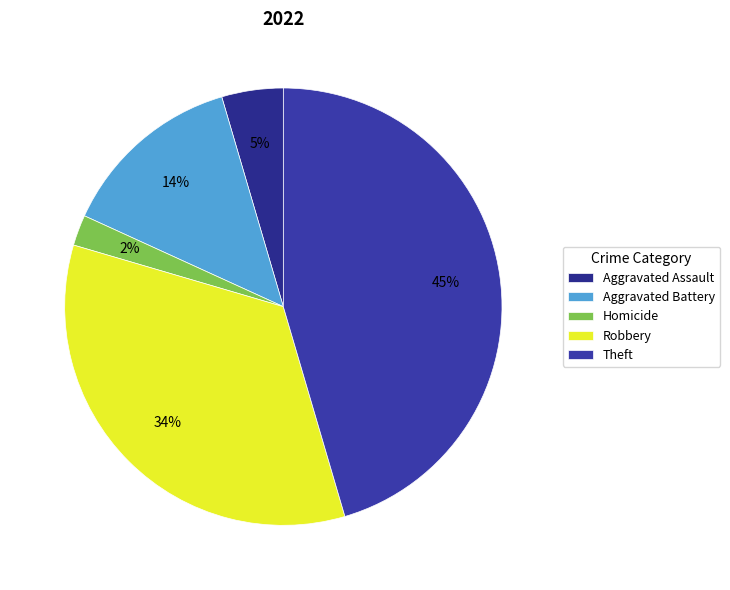

Which slice is the largest?

Theft